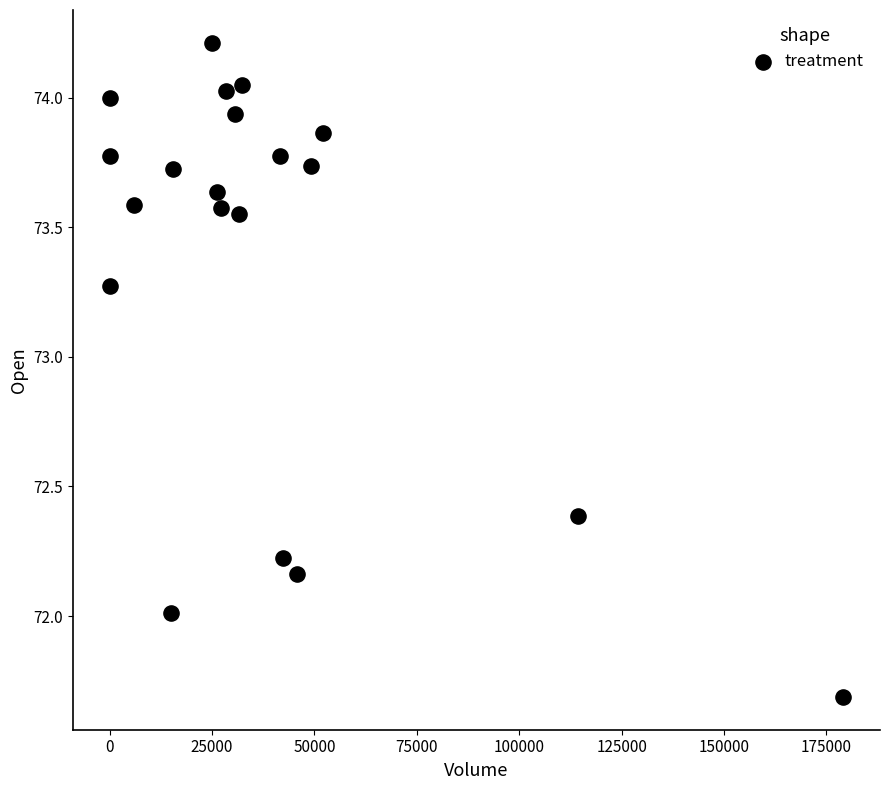

What is the range of Y values (max minus min)?

2.5